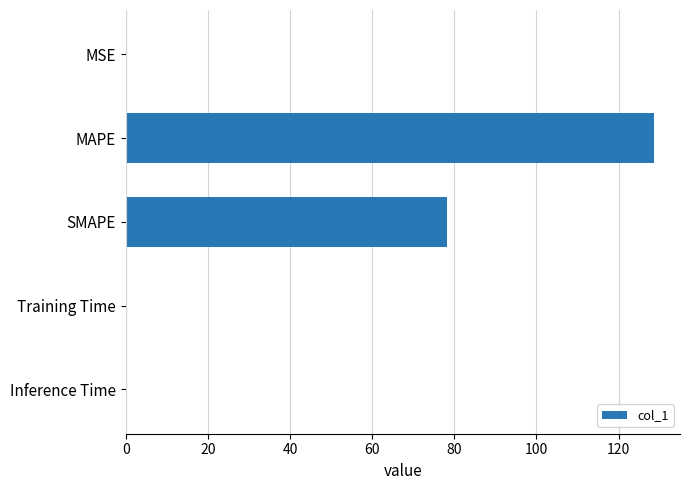

What is the average value?

41.4